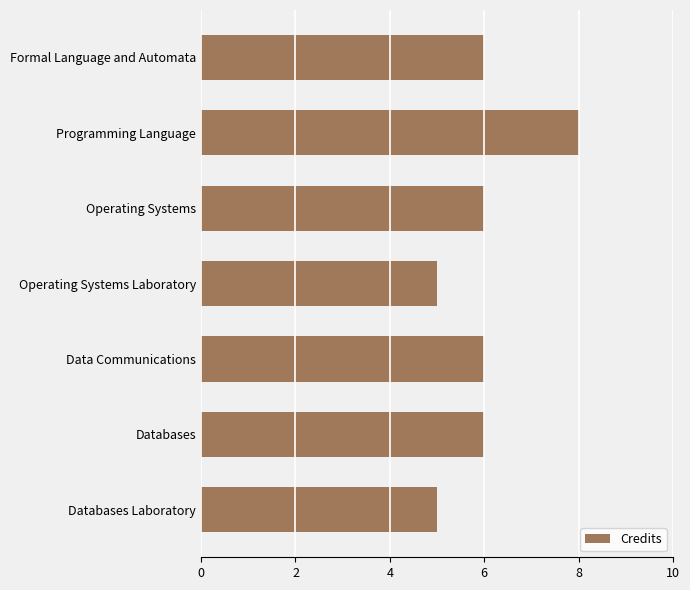

True or false: the data shows 8 at Operating Systems.

False